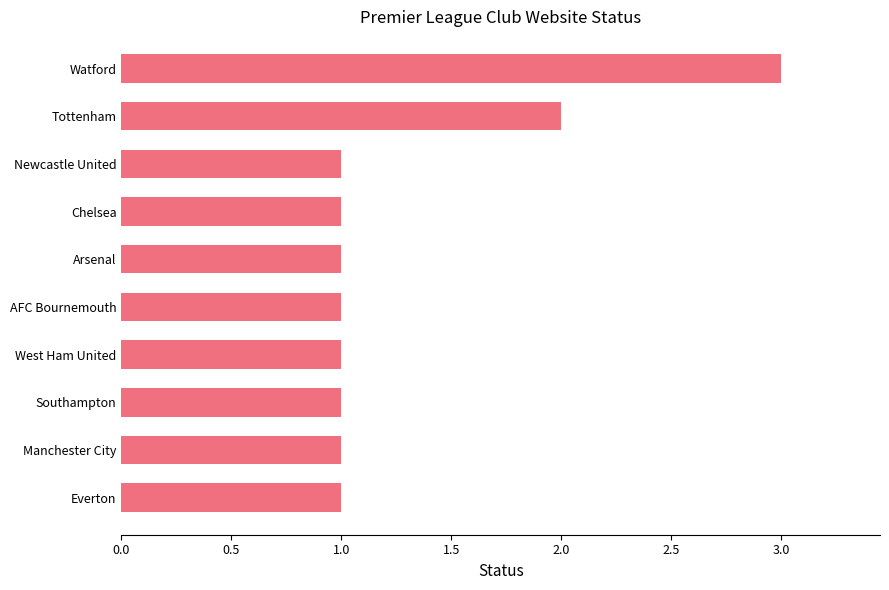

The value at Arsenal is 1. True or false?

True